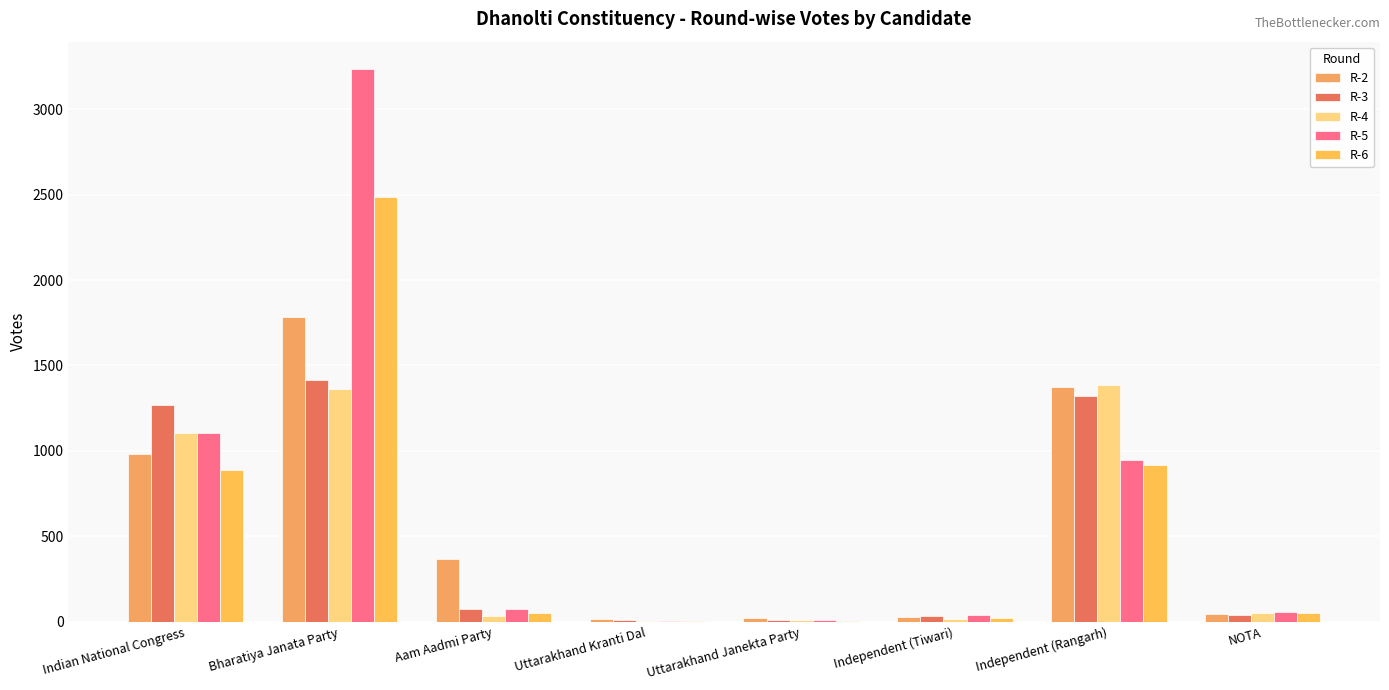

How many data points does each series have?

8